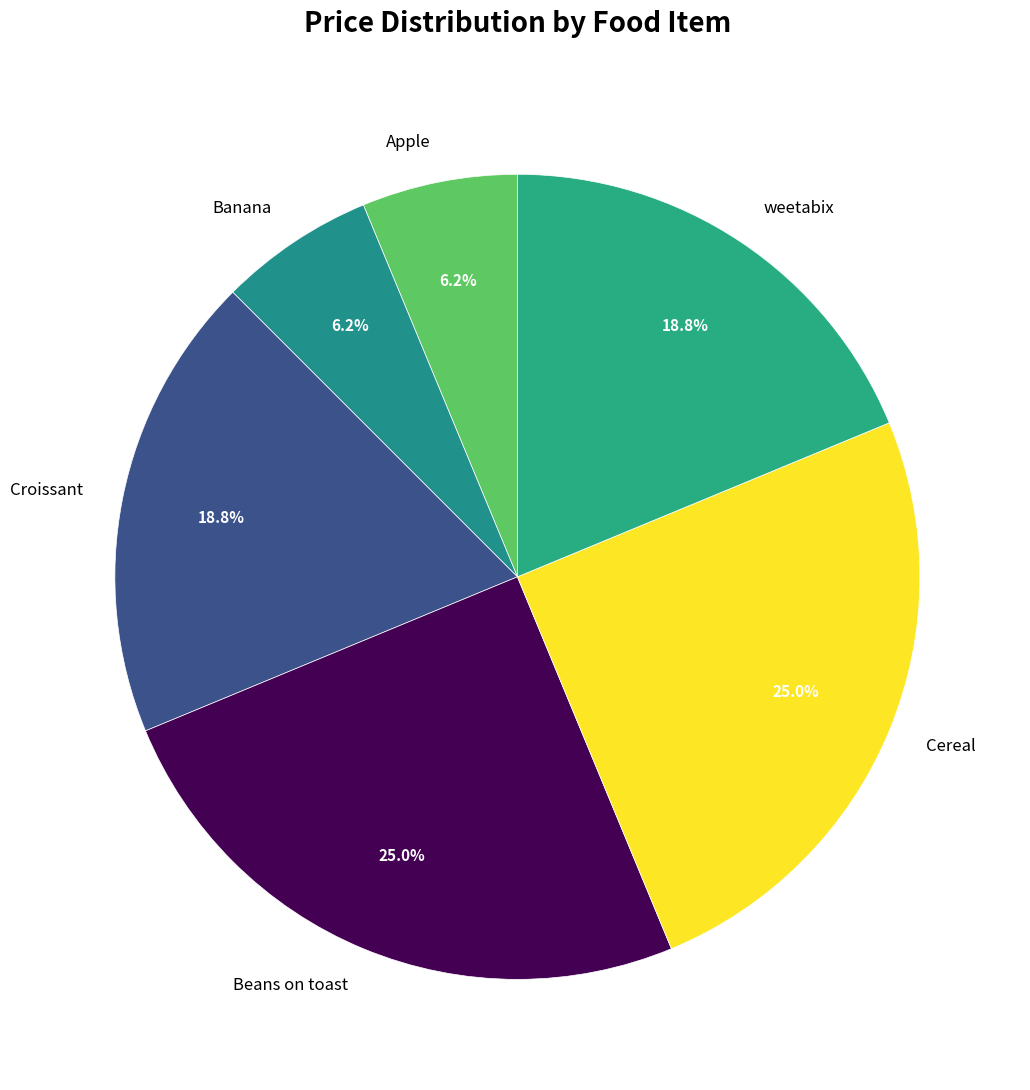

Is there a majority slice in this chart?

No